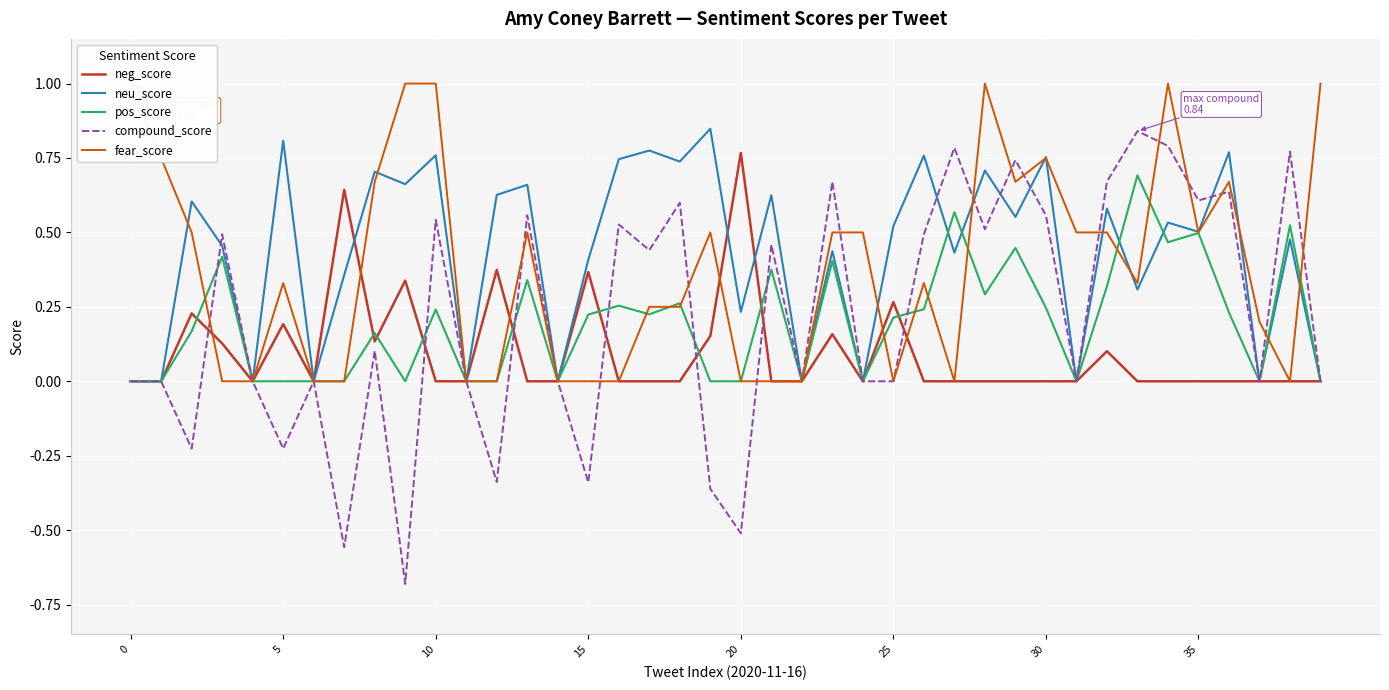

Which series has the widest spread of values?

compound_score